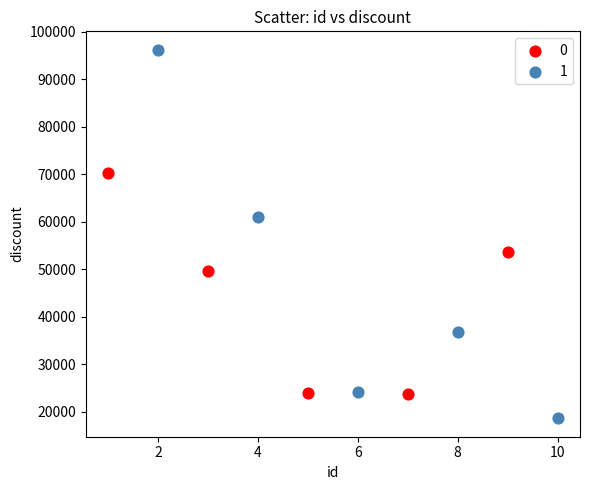

Which series contains the lowest Y value?

1